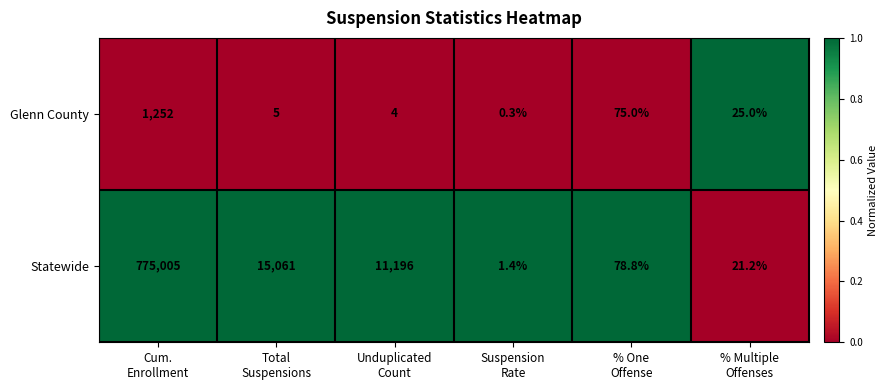

Count the number of data series in this chart.

2